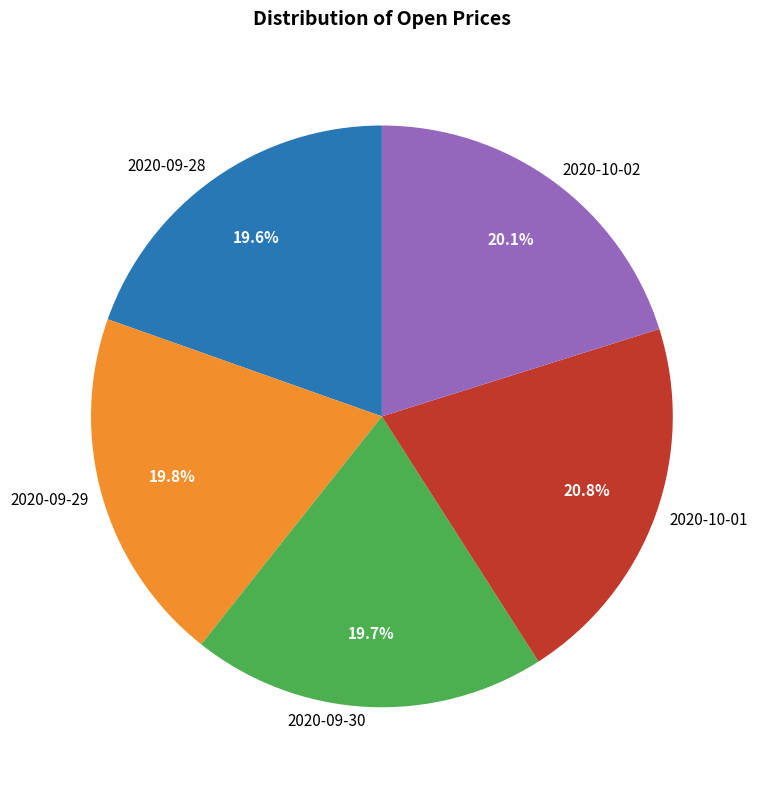

Which has a higher value, 2020-09-29 or 2020-10-01?

2020-10-01